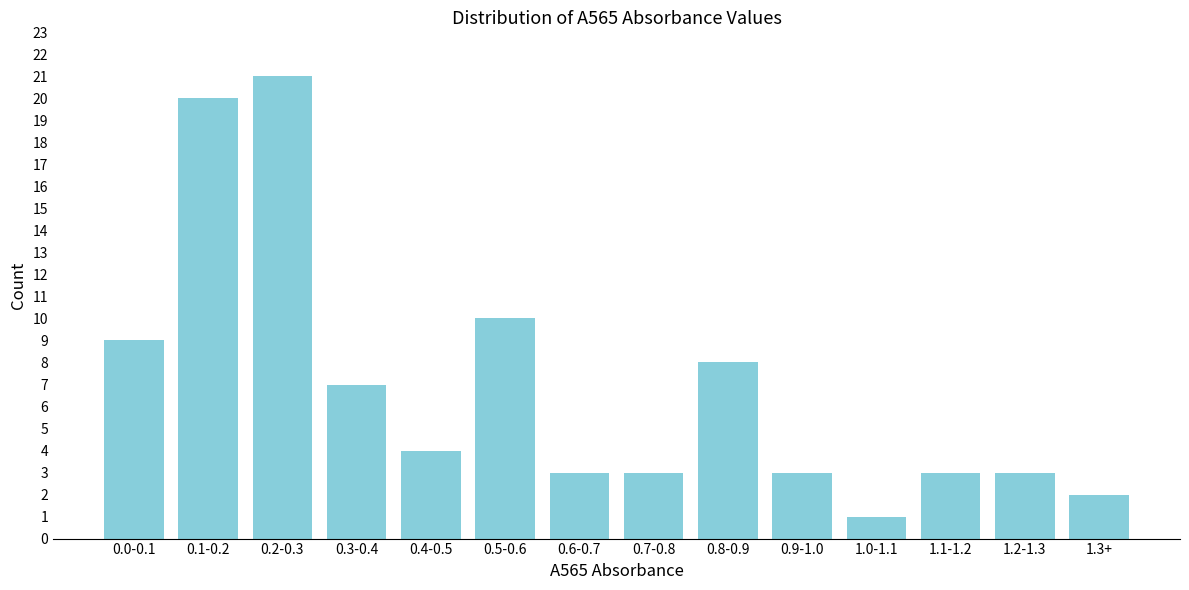

Reading right to left, what are all the values shown in this chart?

1.3+=2	1.2-1.3=3	1.1-1.2=3	1.0-1.1=1	0.9-1.0=3	0.8-0.9=8	0.7-0.8=3	0.6-0.7=3	0.5-0.6=10	0.4-0.5=4	0.3-0.4=7	0.2-0.3=21	0.1-0.2=20	0.0-0.1=9